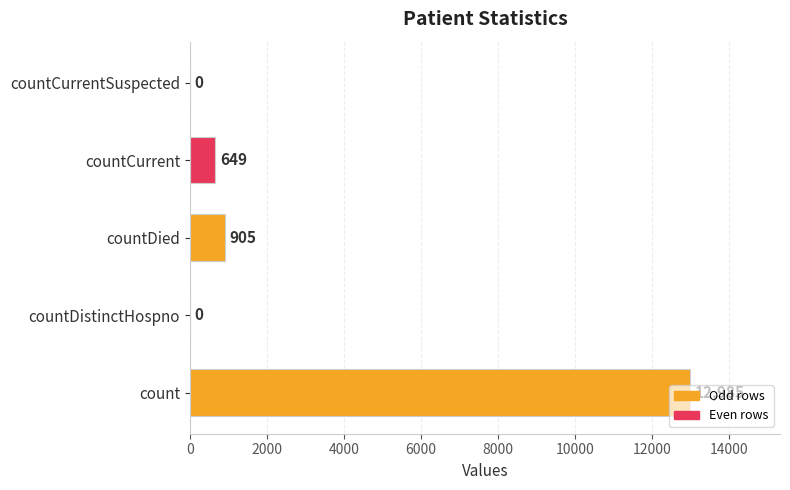

Are the bars horizontal?

Yes